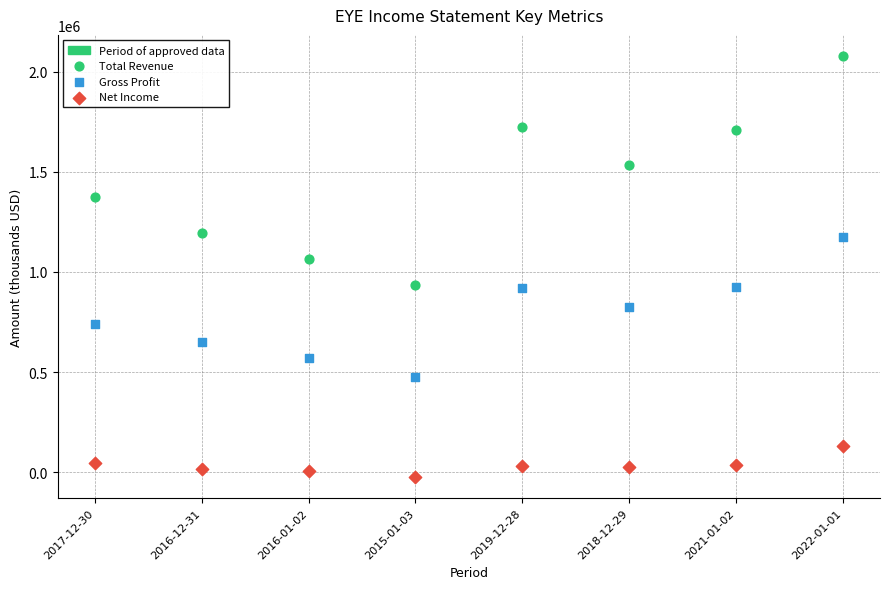

In the Total Revenue series, what Y value is closest to 1506100?

1536900